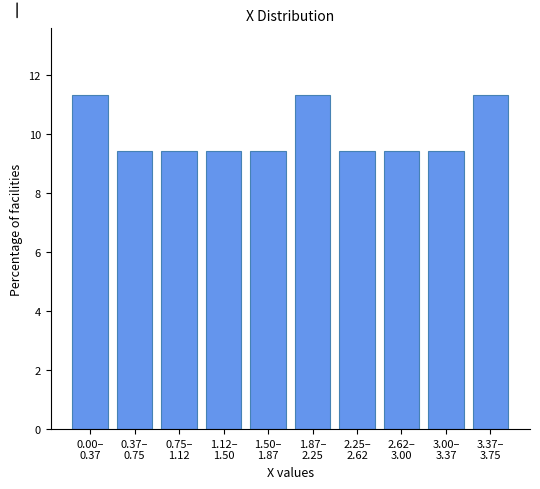

Reading left to right, what are all the values shown in this chart?

11.3	9.4	9.4	9.4	9.4	11.3	9.4	9.4	9.4	11.3